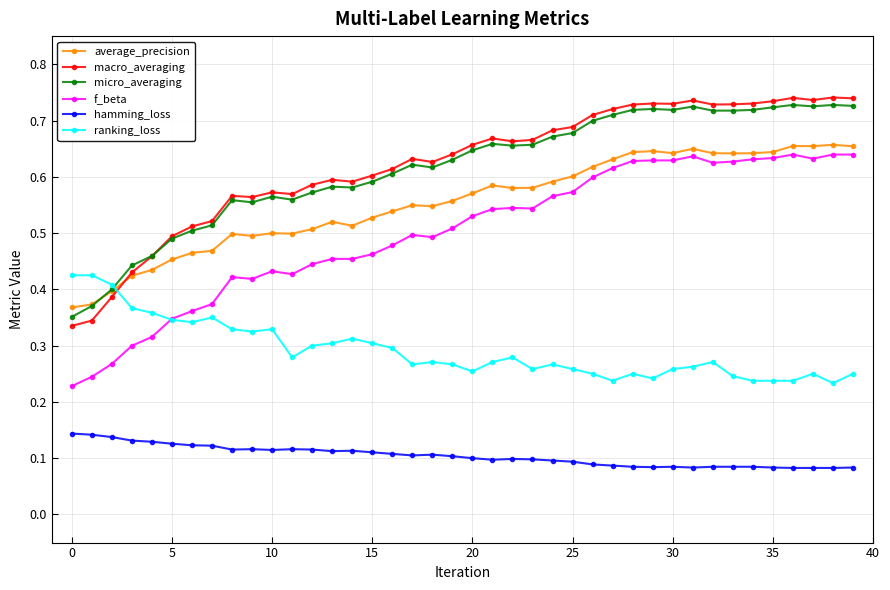

True or false: hamming_loss and f_beta cross at least once.

False